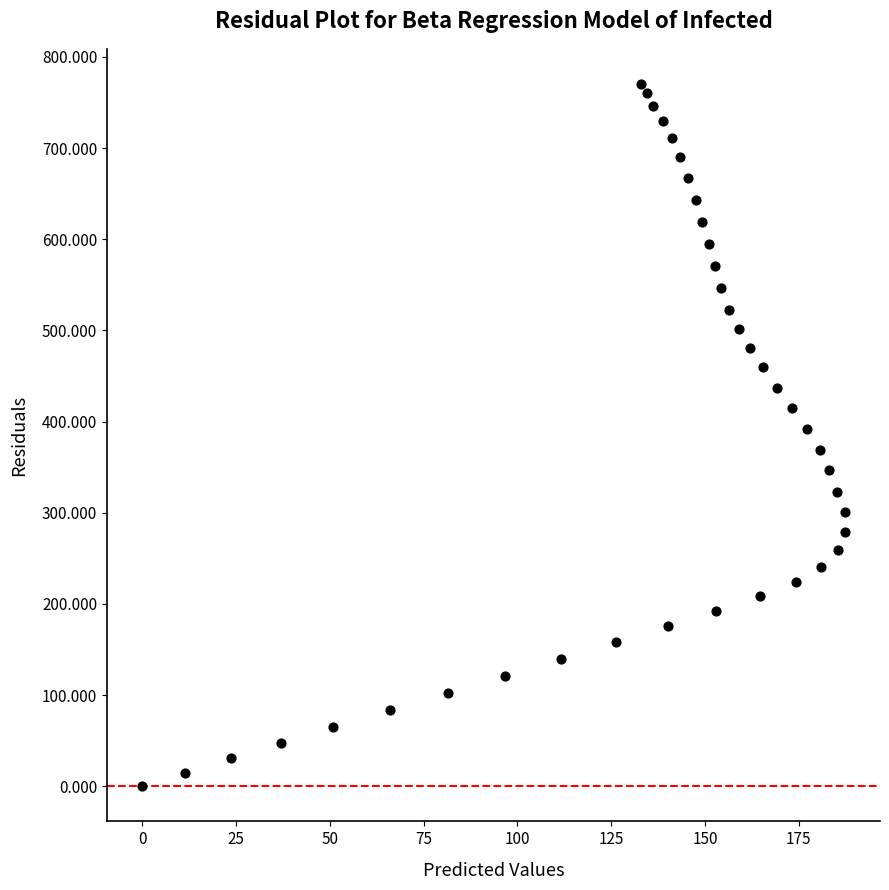

What is the range of Y values (max minus min)?

770.3